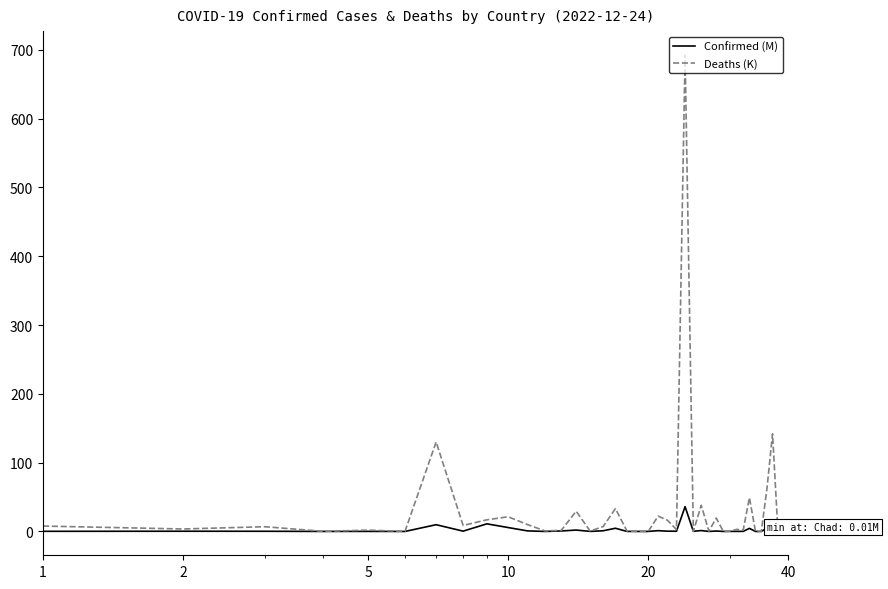

List the series in order of their peak value, highest first.

Deaths (K), Confirmed (M)